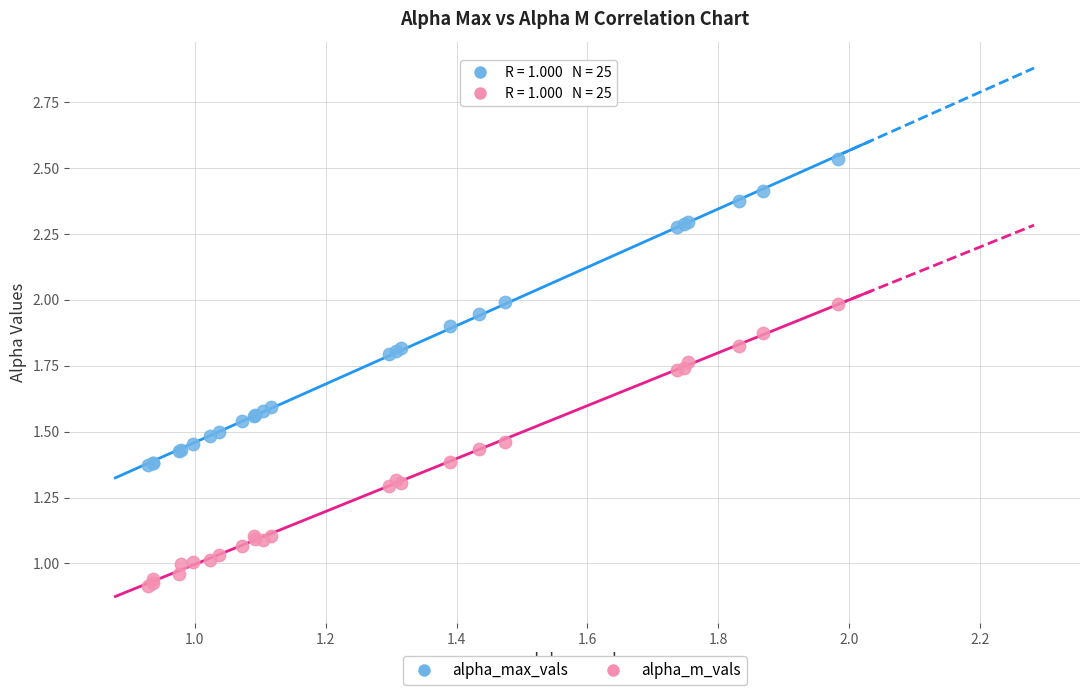

Which series contains the lowest Y value?

alpha_m_vals